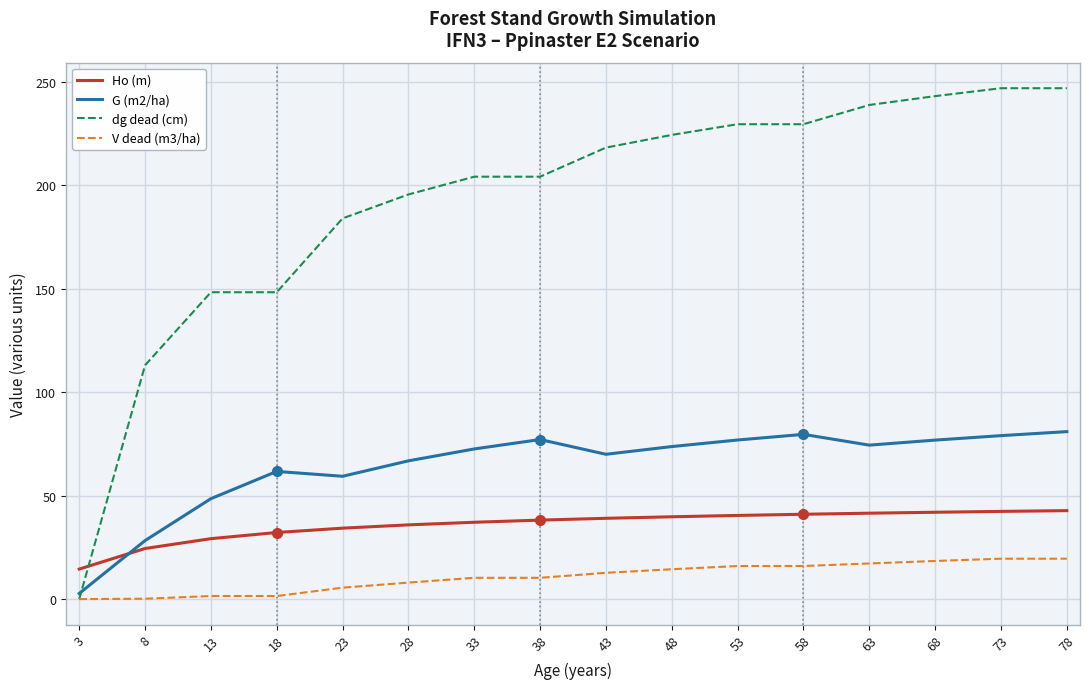

True or false: V dead (m3/ha) and Ho (m) cross at least once.

False